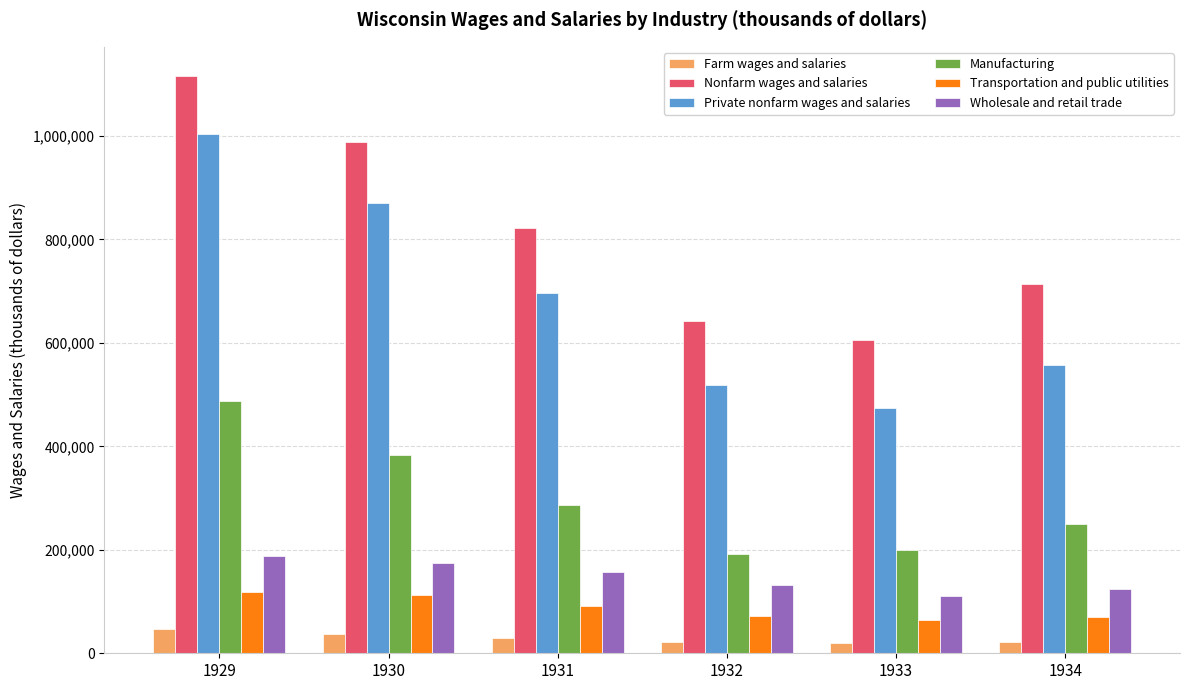

The value of Wholesale and retail trade at 1929 is 187600. True or false?

True